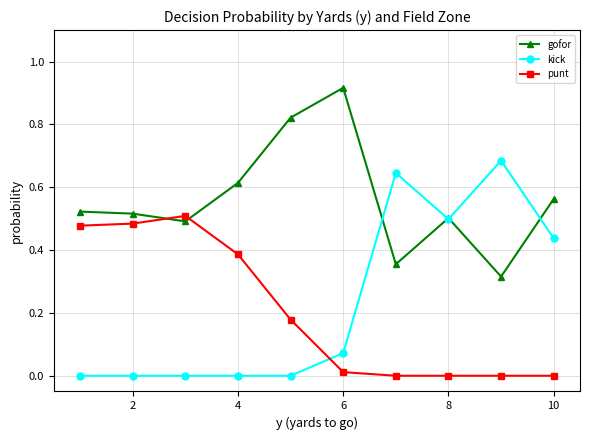

List the series in order of their peak value, highest first.

gofor, kick, punt